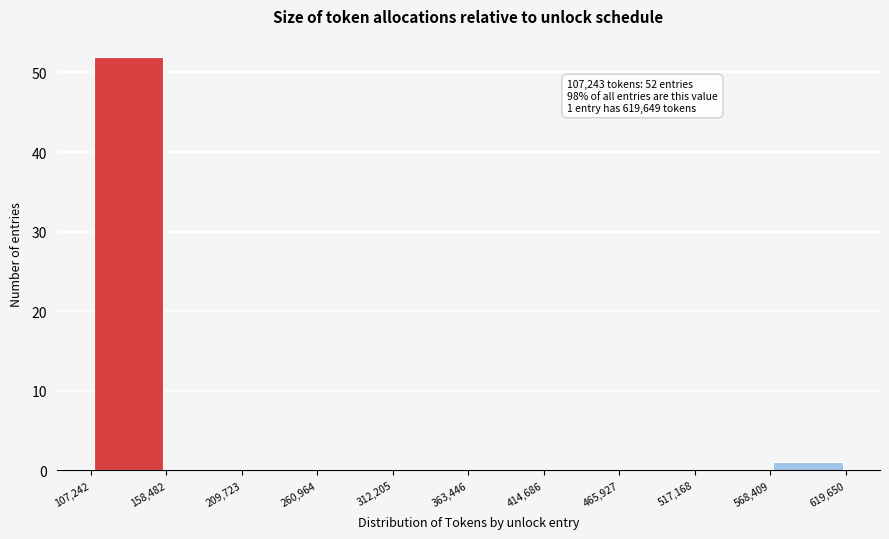

Which range on the x-axis has the tallest bar?

107,242 to 158,482